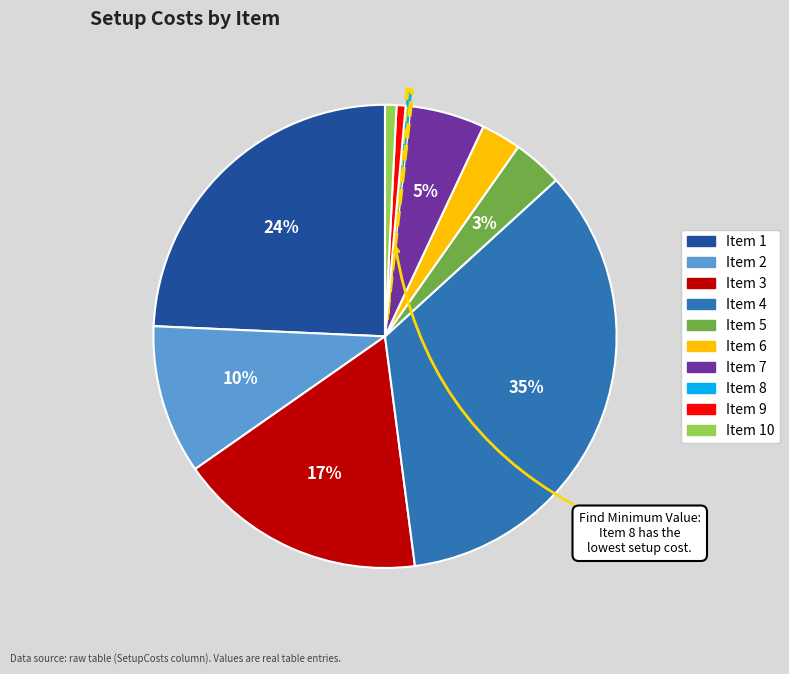

Is there a majority slice in this chart?

No